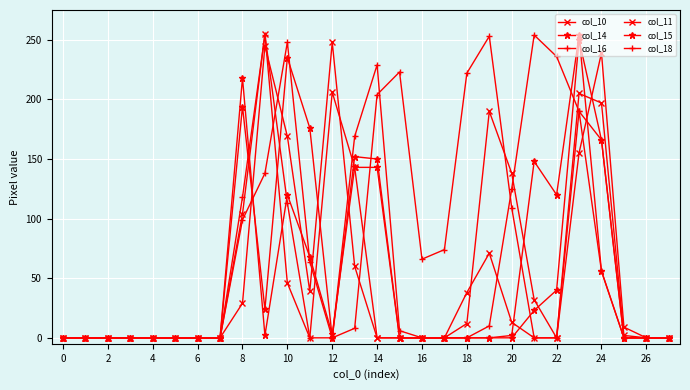

At which label is col_15 closest to 127?

22